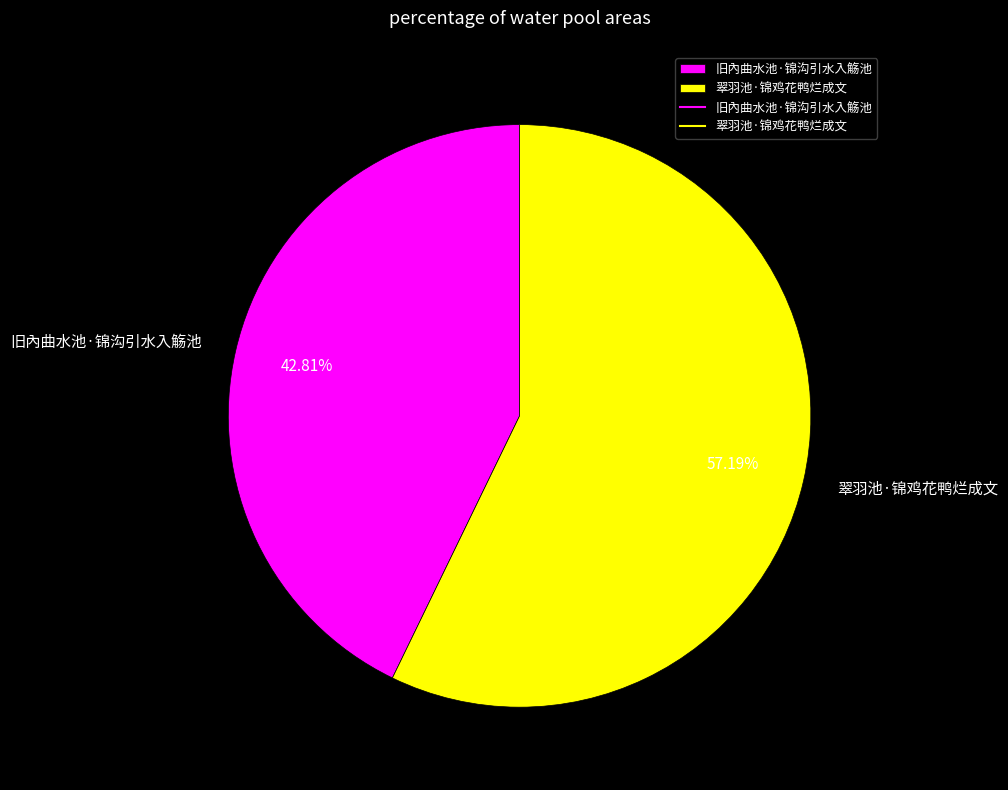

What percentage is the 翠羽池·锦鸡花鸭烂成文 slice, to the nearest percent?

57%